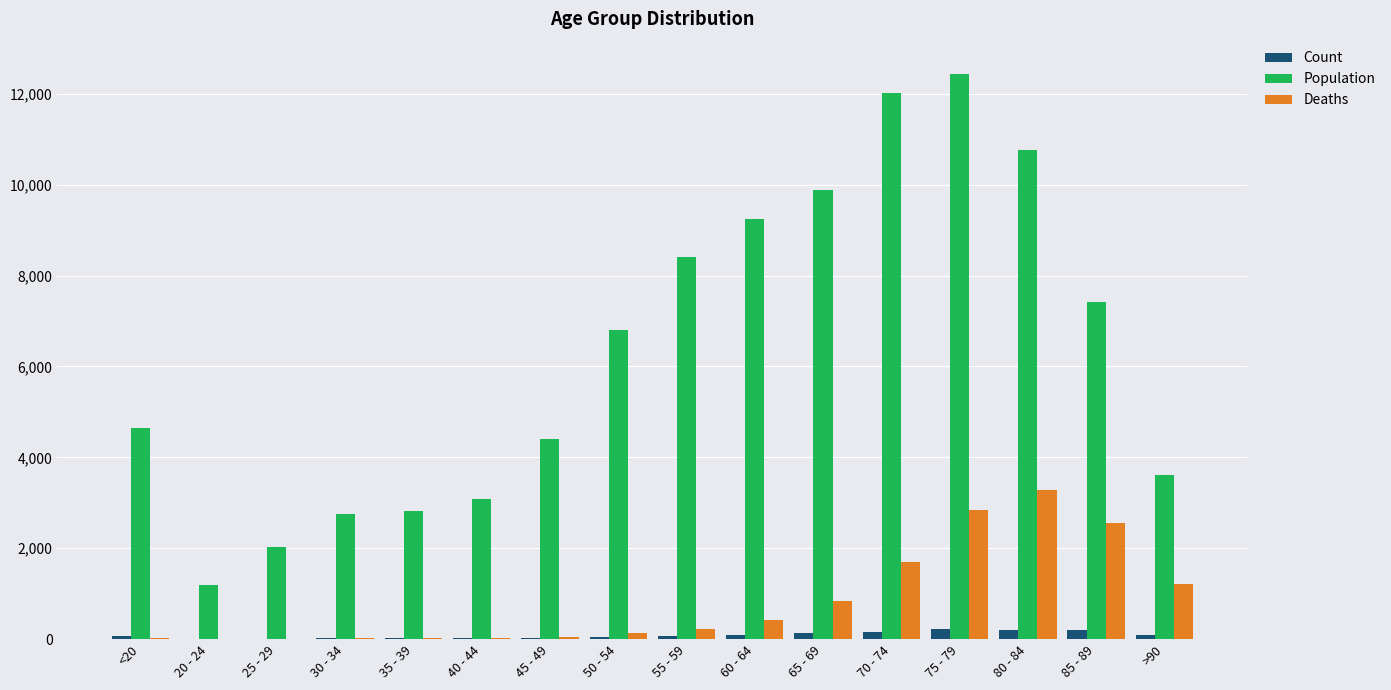

The value of Population at 45 - 49 is 4396. True or false?

True